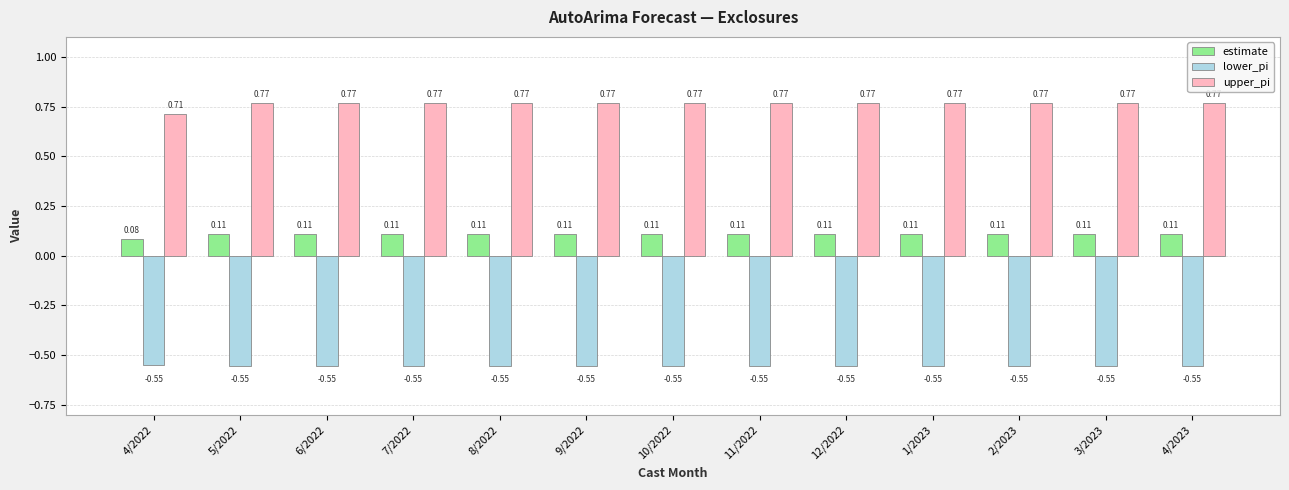

What is the sum of all estimate values?

1.4